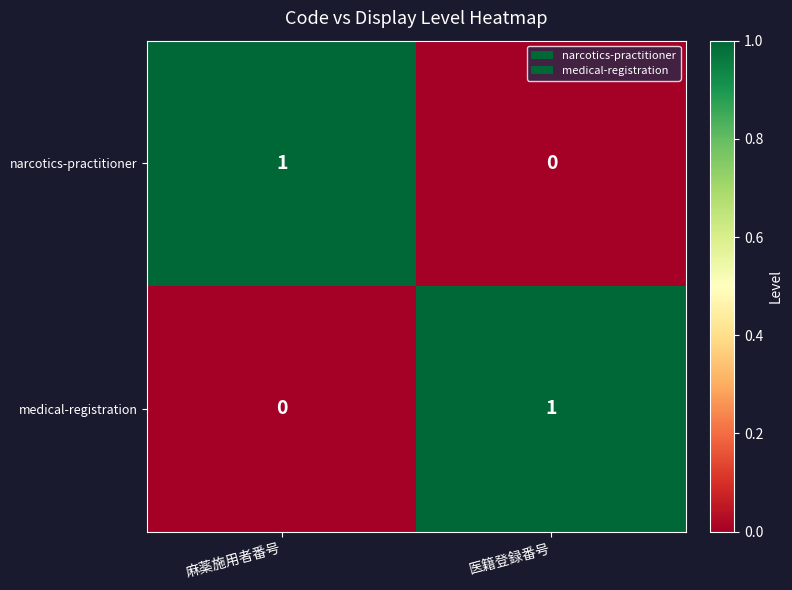

At which label does narcotics-practitioner reach its minimum?

医籍登録番号